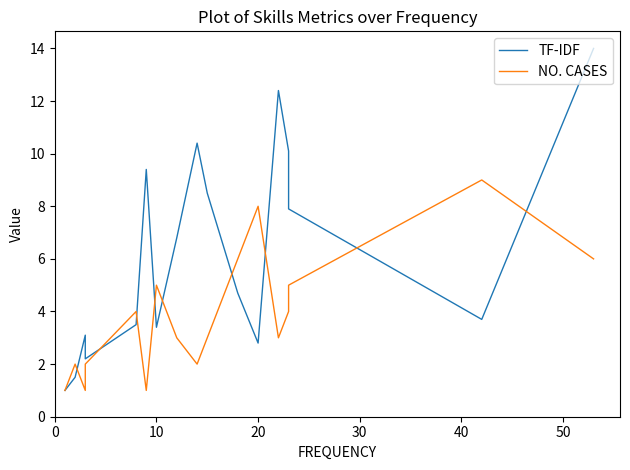

How many intersections are there between TF-IDF and NO. CASES?

9